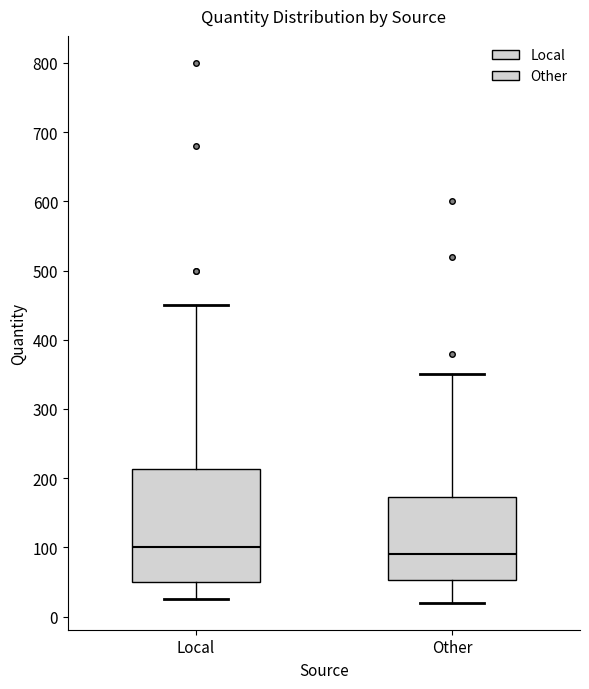

Which box is the tallest, from its lower edge to its upper edge?

Local